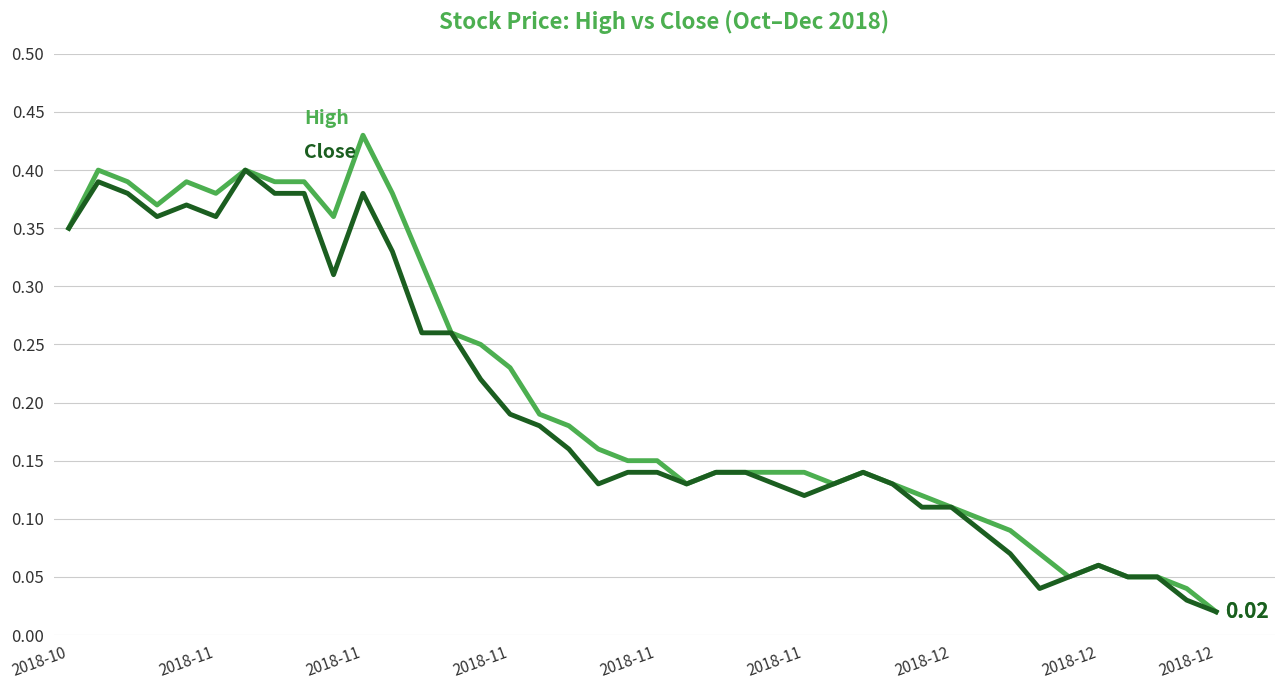

Is this an area chart (filled region under the line)?

No